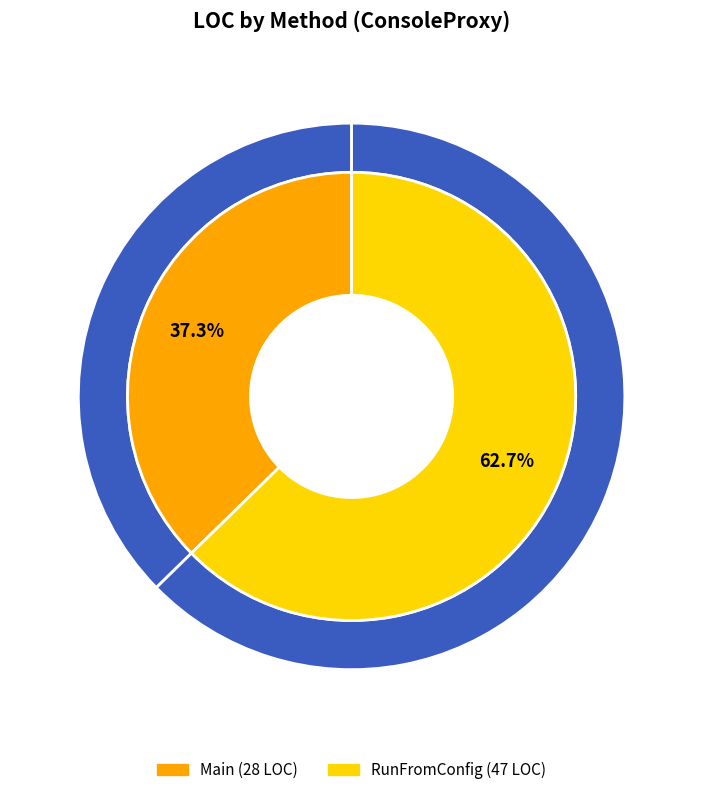

How many segments does this pie chart have?

2